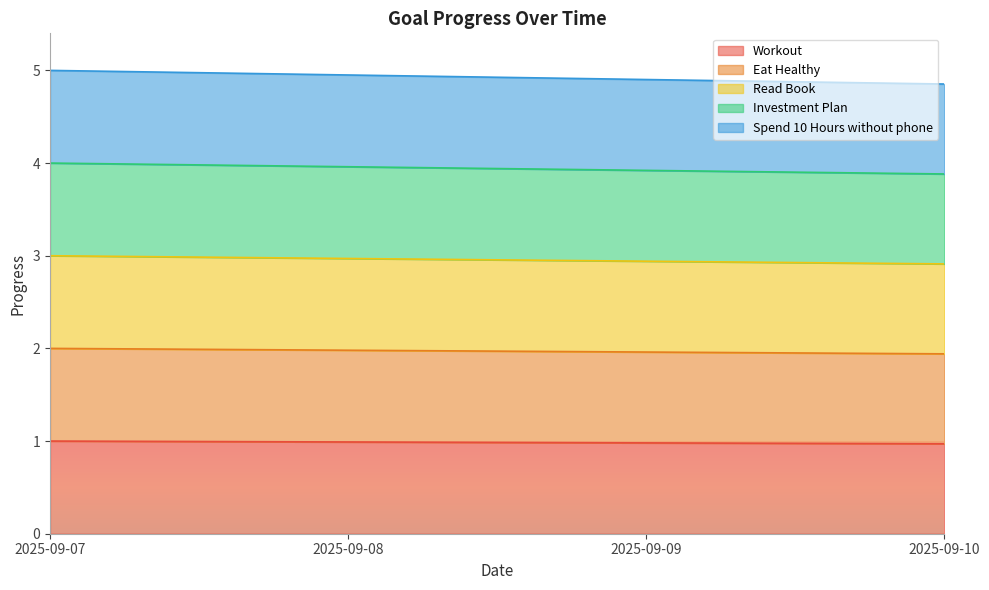

True or false: Spend 10 Hours without phone and Read Book intersect in this chart.

False